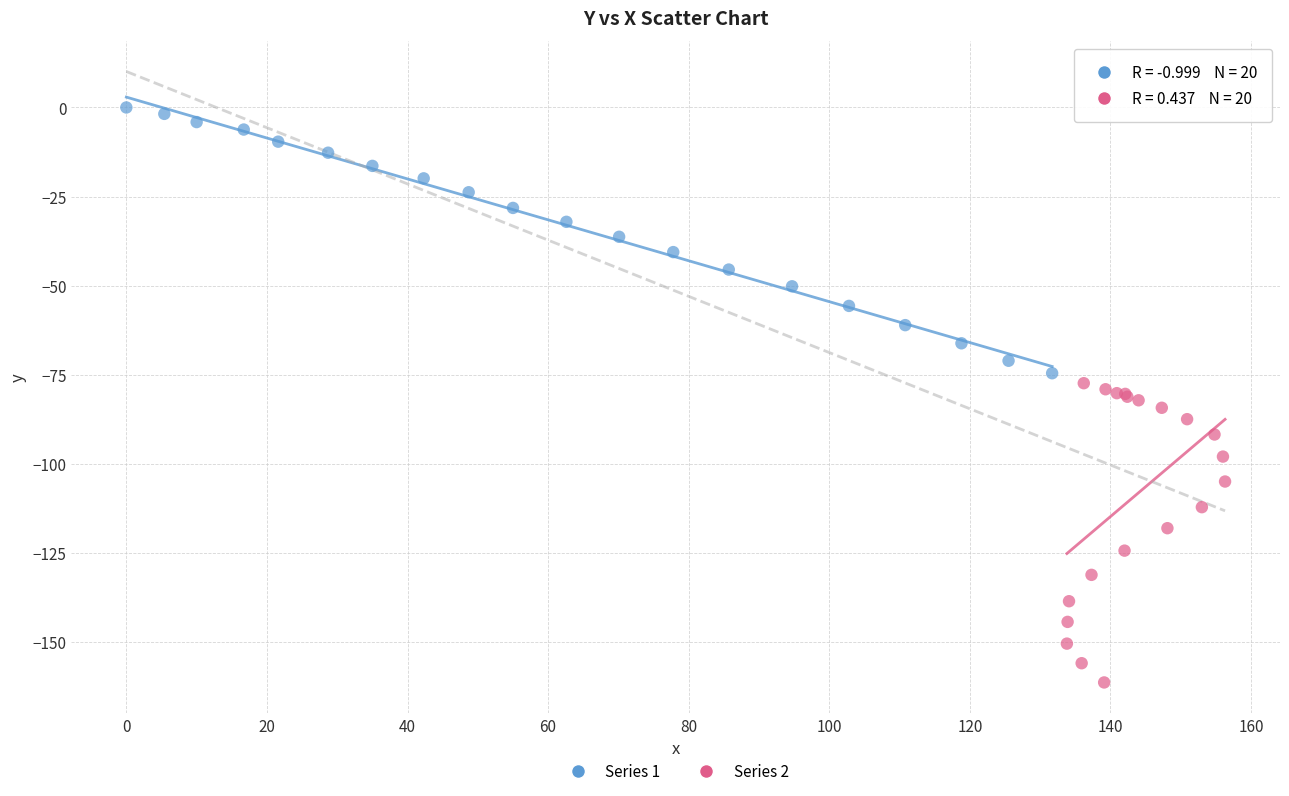

Which series reaches the minimum Y coordinate?

Series 2